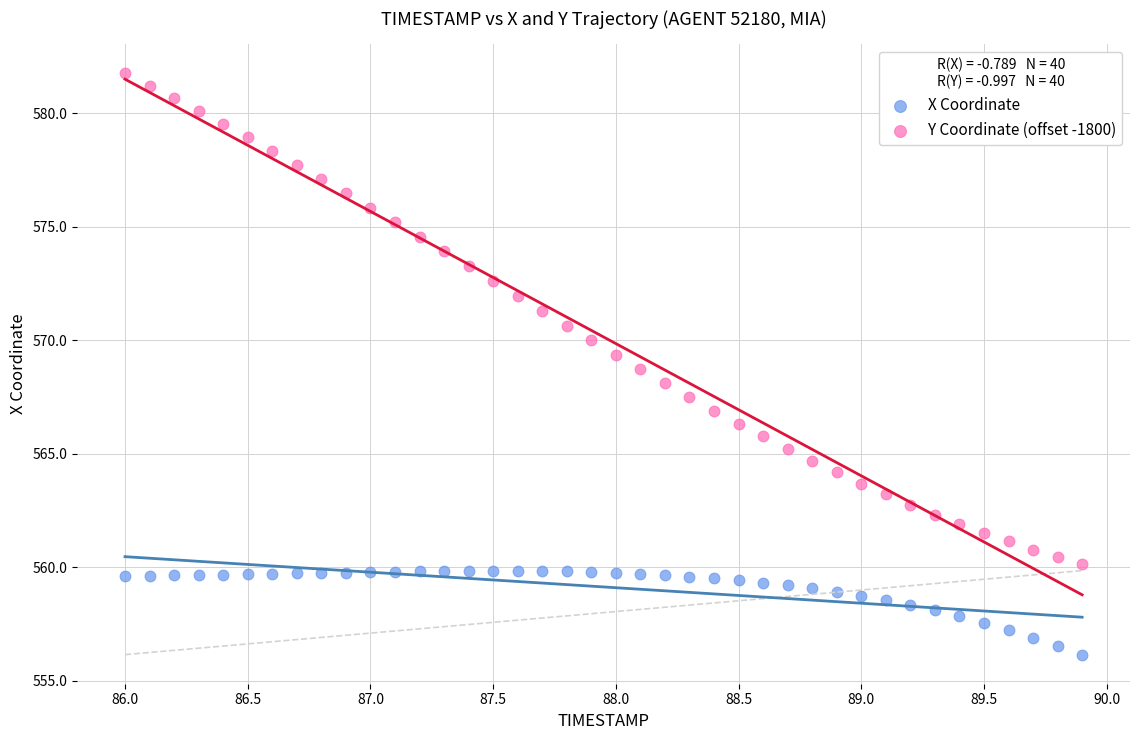

Which series contains the highest Y value?

Y Coordinate (offset -1800)